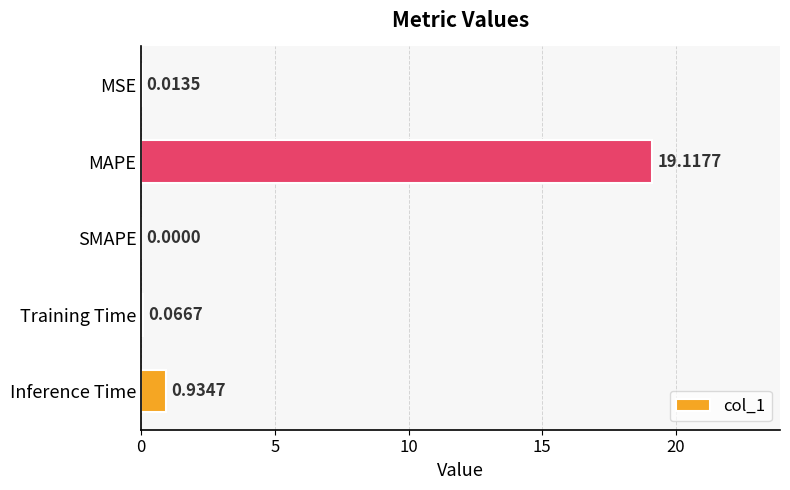

Between MSE and Training Time, which is larger?

Training Time